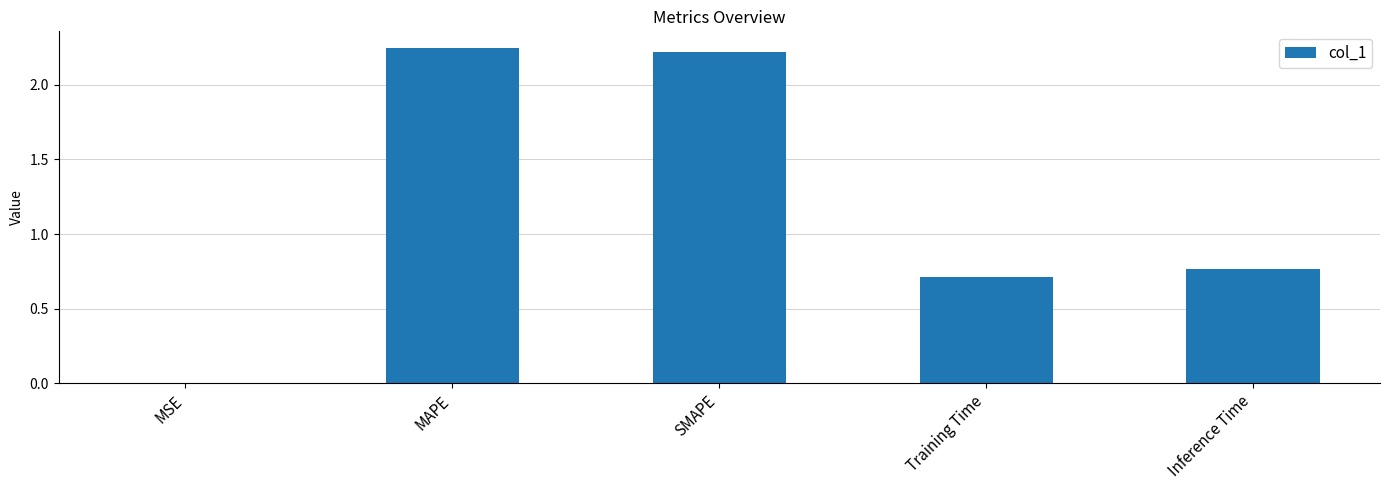

What is the sum of all values?

5.9